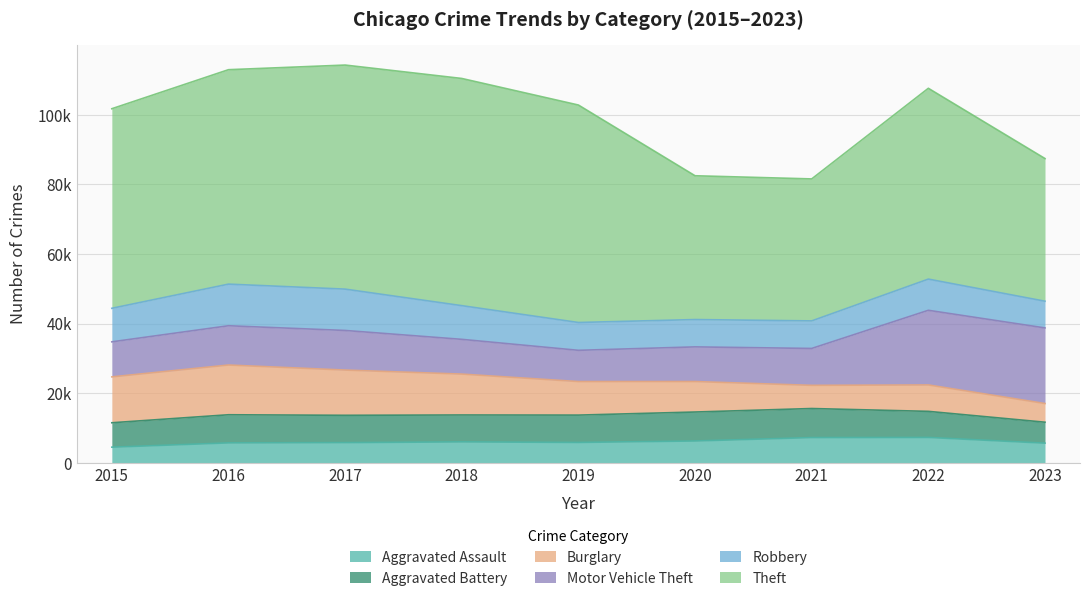

What are all the series names shown in the legend?

Aggravated Assault, Aggravated Battery, Burglary, Motor Vehicle Theft, Robbery, Theft